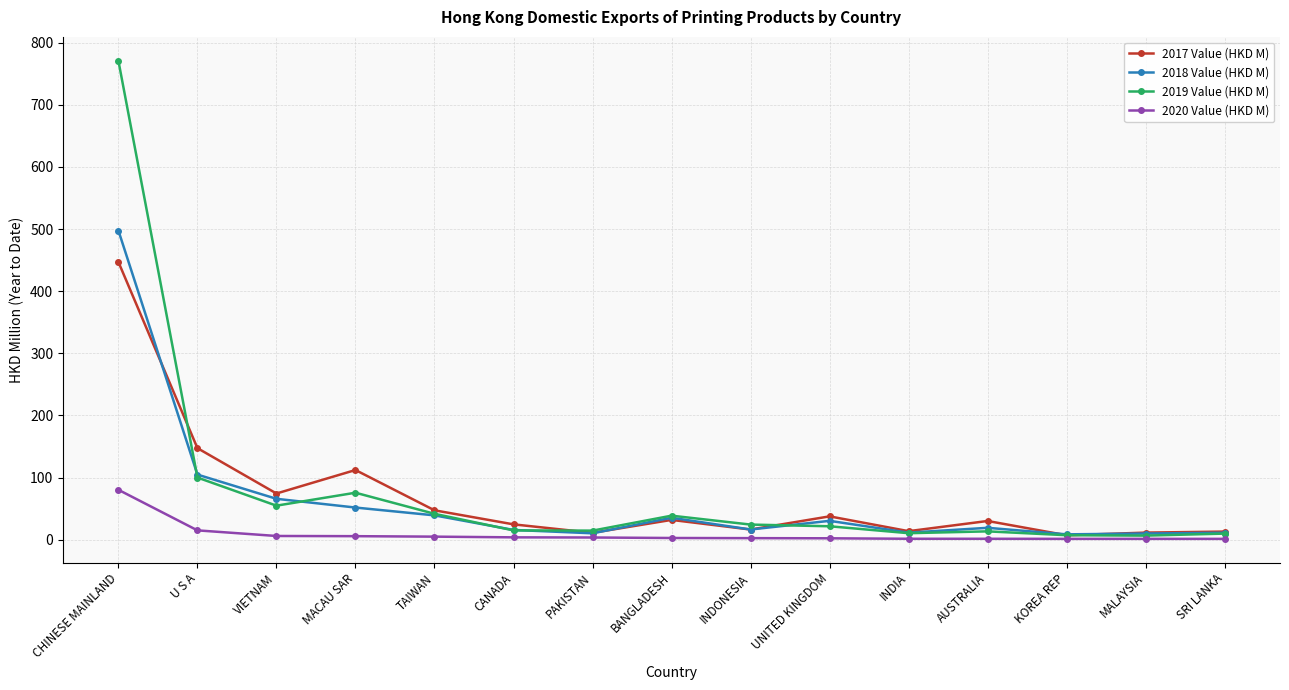

In 2019 Value (HKD M), how many points are lower than both neighbors (excluding endpoints)?

4